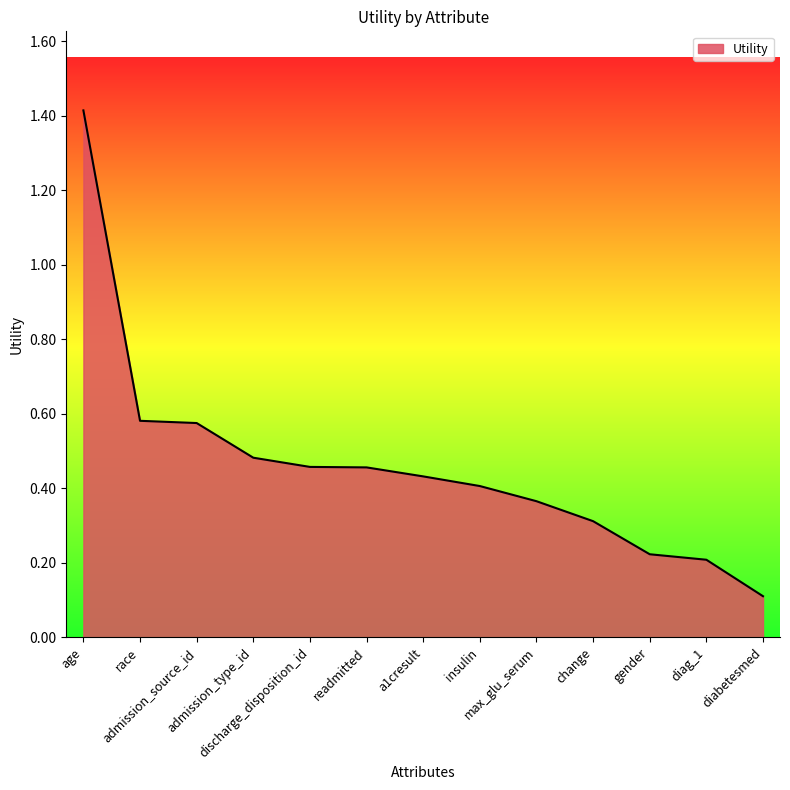

What is the difference between the maximum and minimum values?

1.3